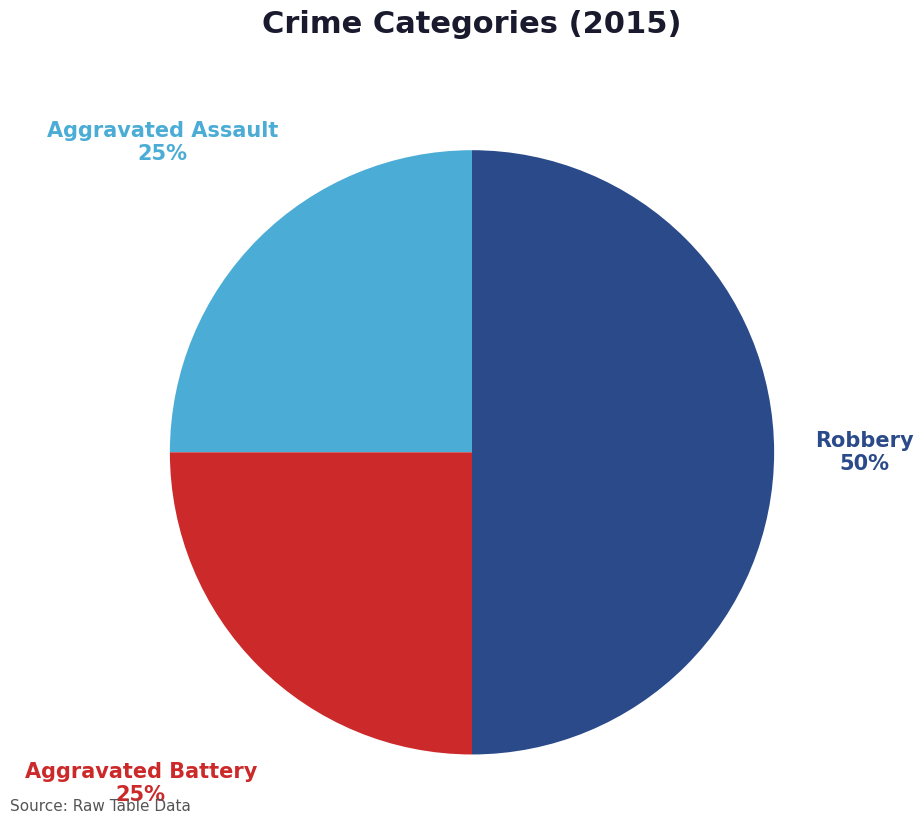

What percentage is the Aggravated Battery slice, to the nearest percent?

25%